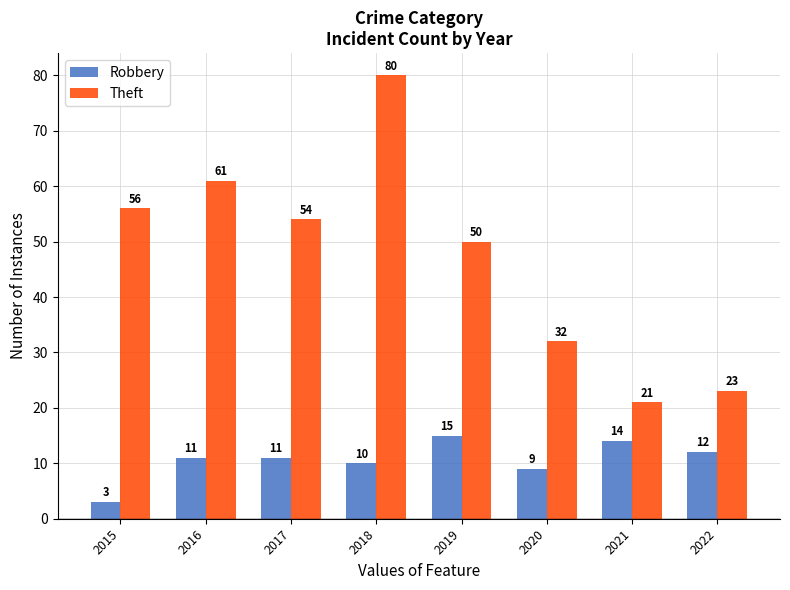

What is the sum of the Theft values at 2016 and 2020?

93